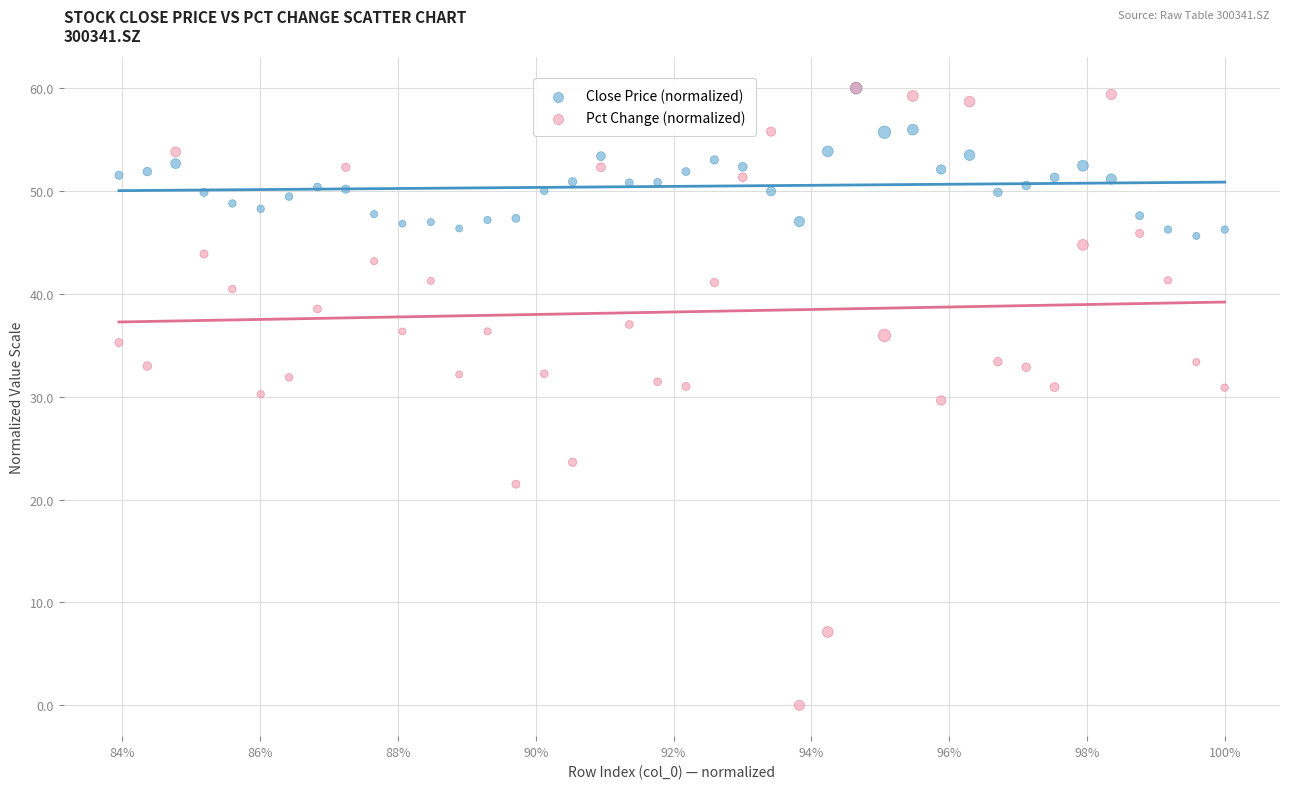

What are all the series names shown in the legend?

Close Price (normalized), Pct Change (normalized)